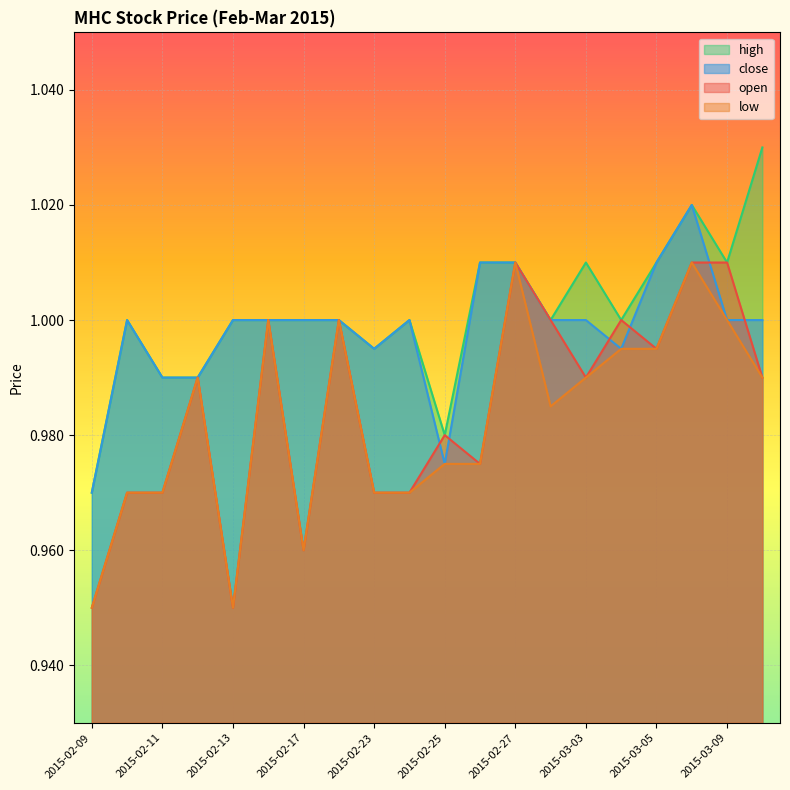

What position from the right is 2015-03-04?

5